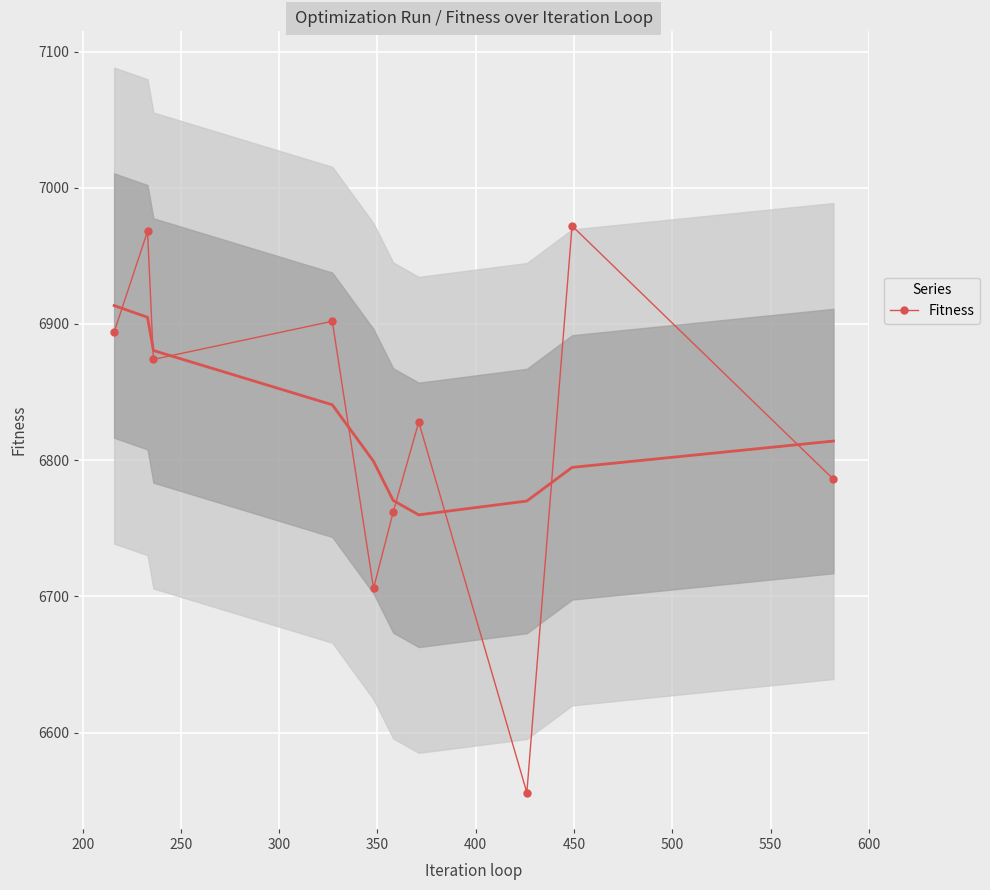

How many interior local valleys does the Fitness series have?

3